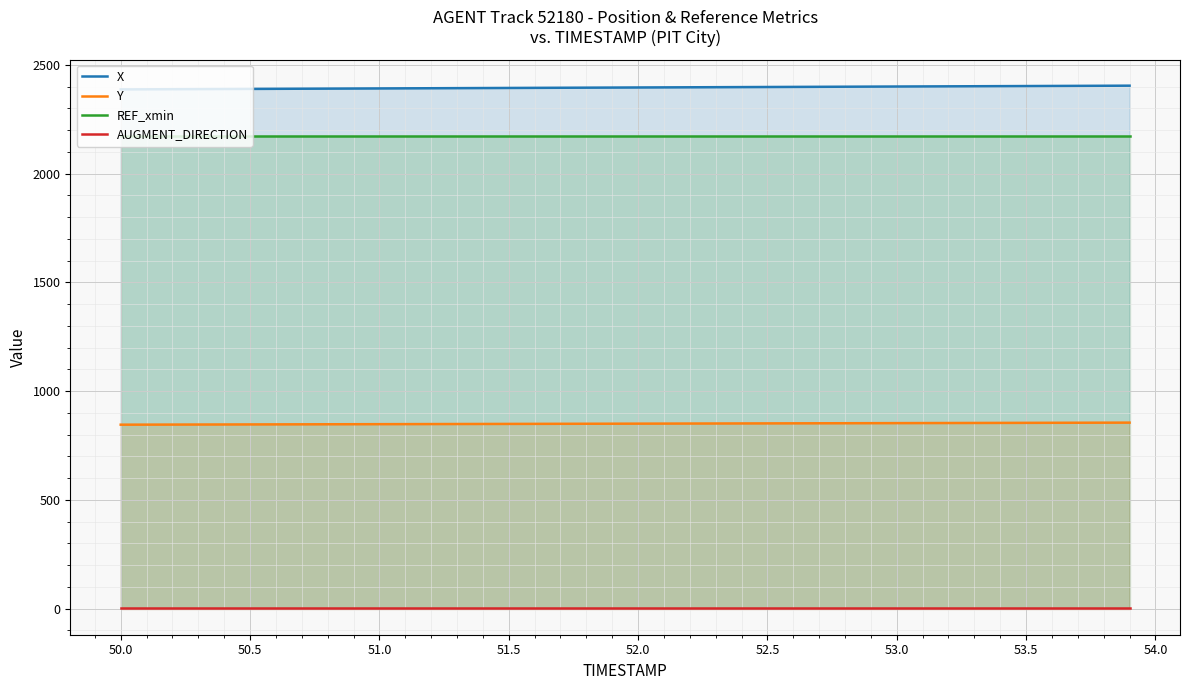

List the series in order of their peak value, highest first.

X, REF_xmin, Y, AUGMENT_DIRECTION